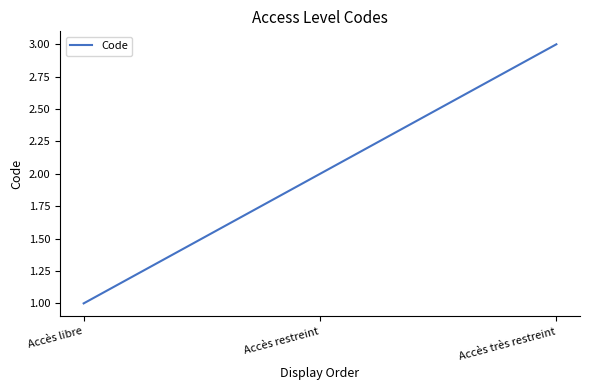

What is the maximum value shown in the chart?

3